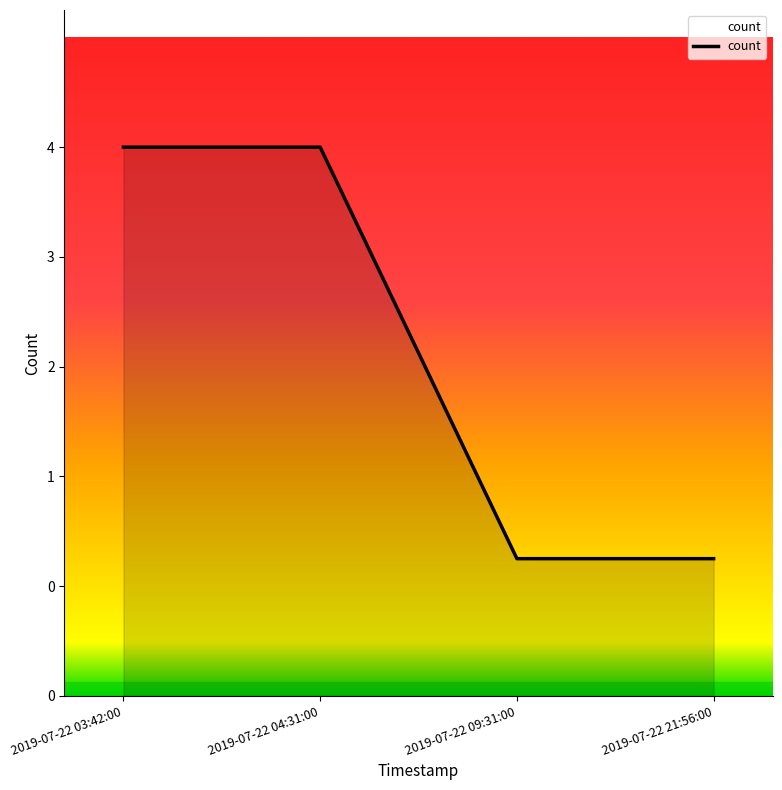

True or false: the data shows 1 at 2019-07-22 04:31:00.

False